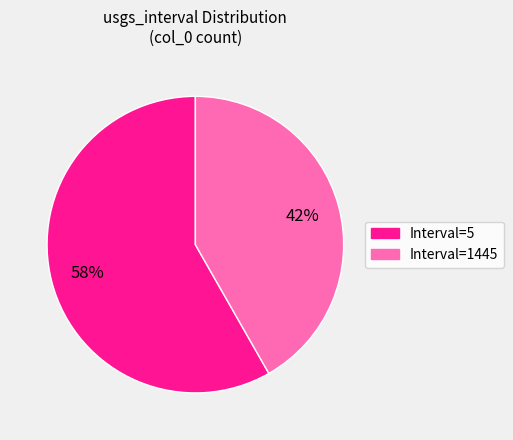

True or false: Interval=1445 accounts for 29% of the total.

False